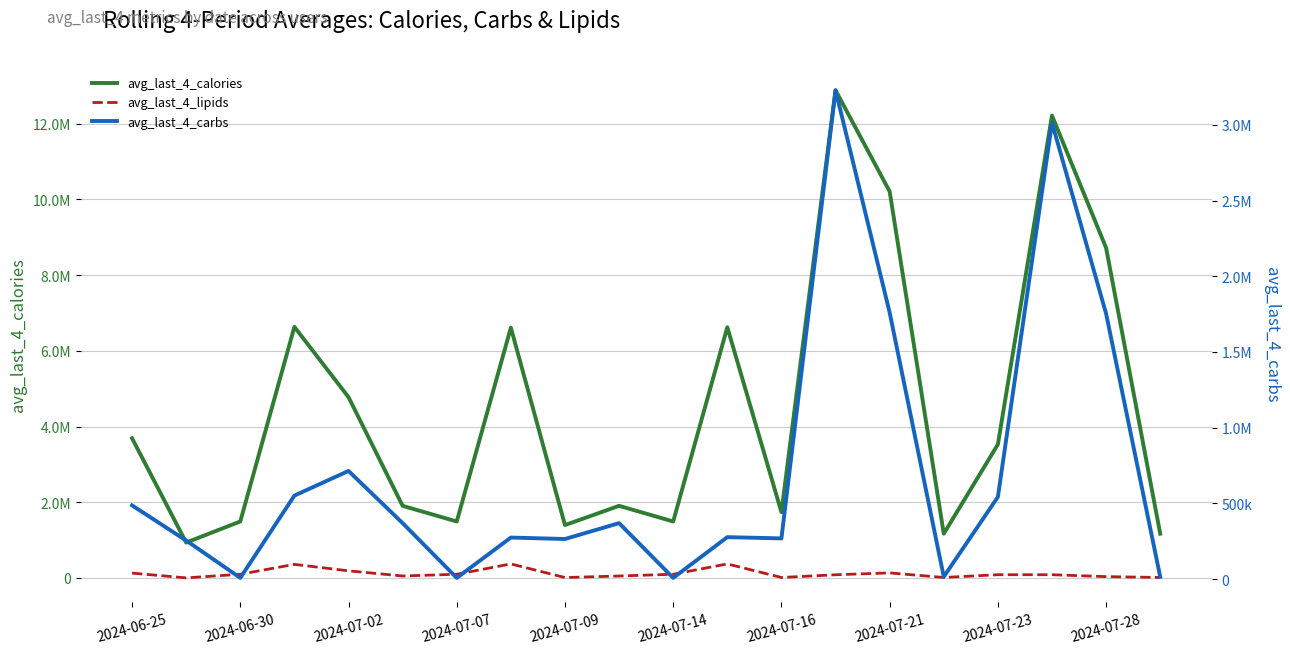

At how many categories does at least one series exceed 9692087?

3